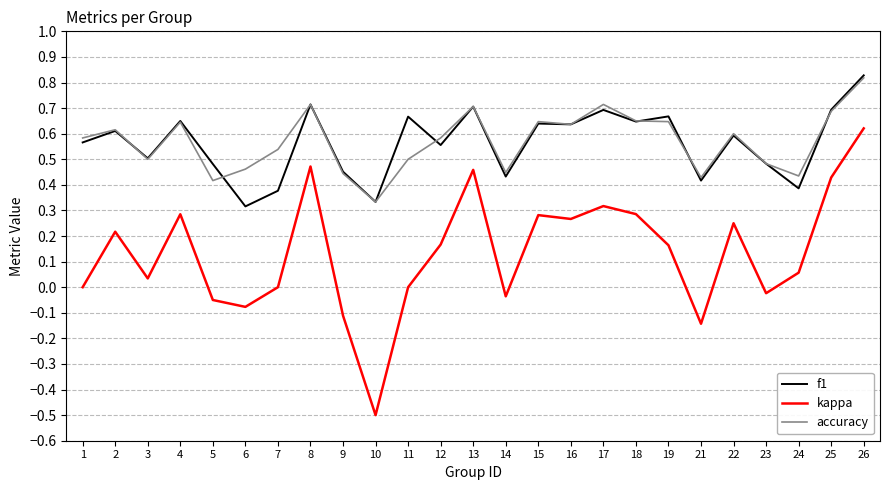

At which label is f1 closest to 0?

6